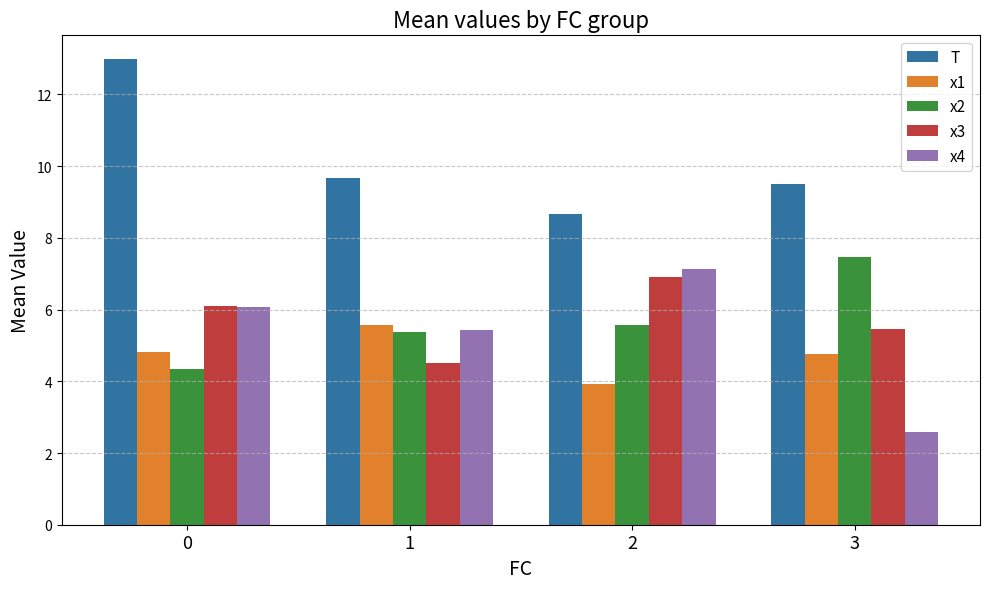

What is the value of the x3 bar at the 2nd from the left?

4.5